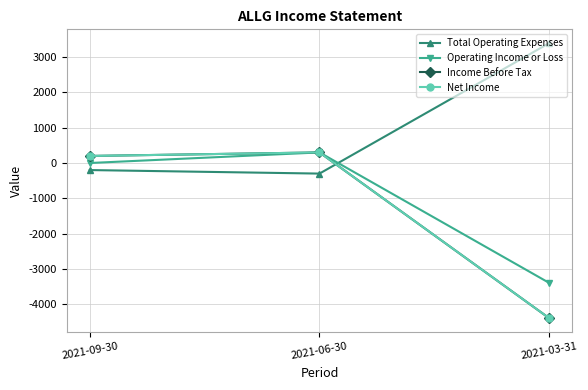

Does the chart have visible grid lines?

Yes